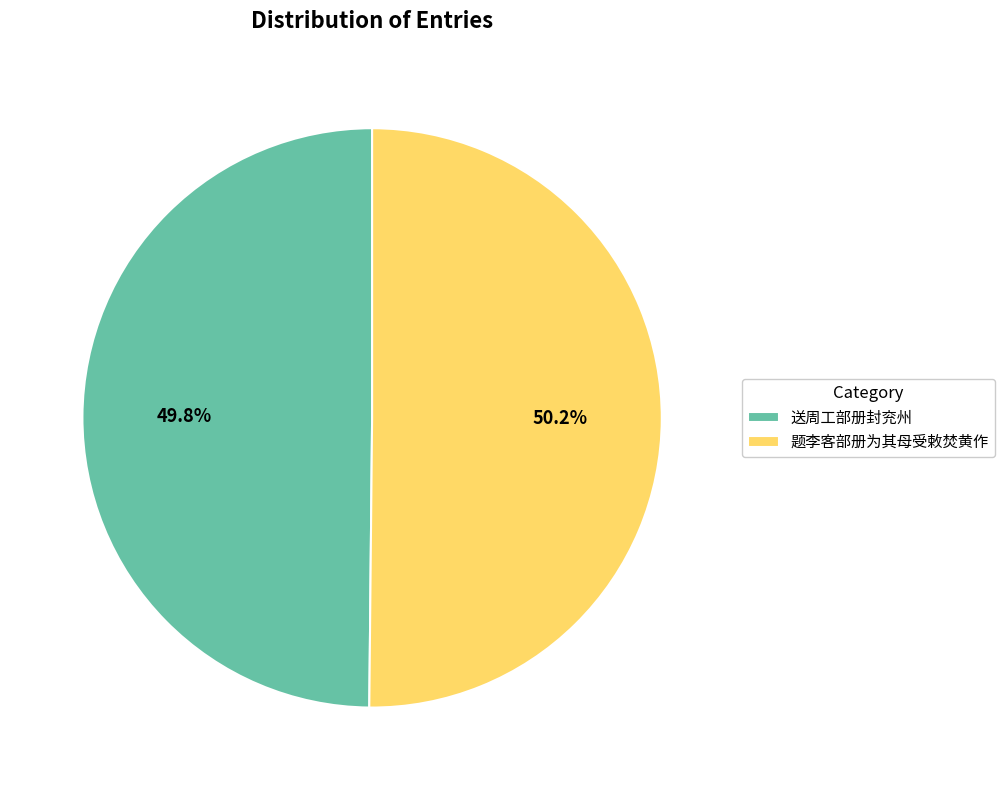

Is there any slice that represents more than half of the pie?

Yes